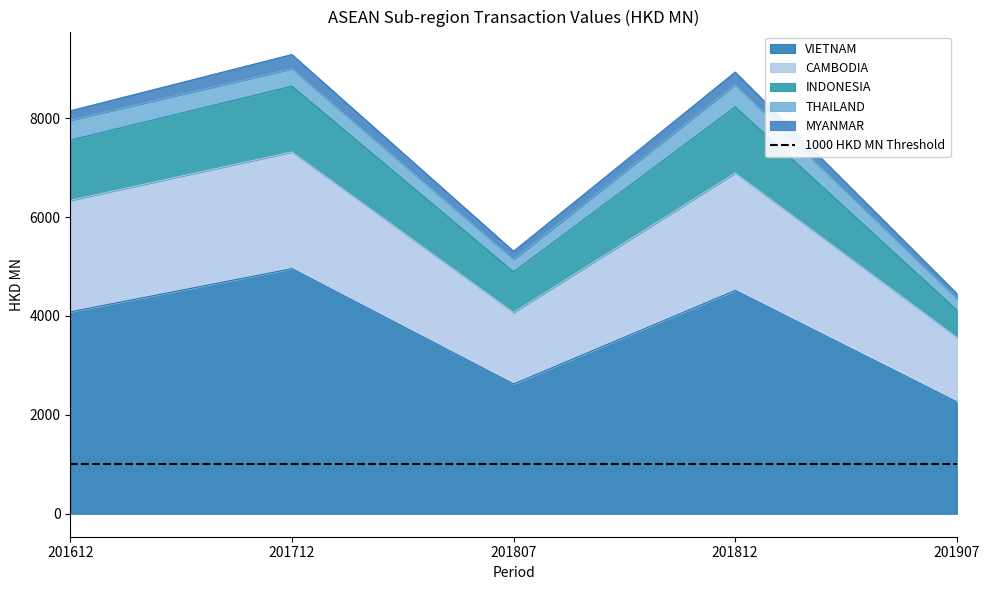

True or false: CAMBODIA and INDONESIA intersect in this chart.

False